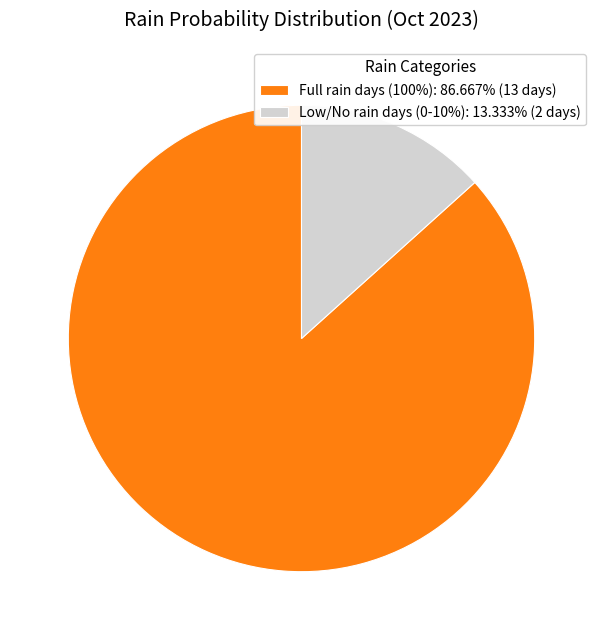

Combined, do Full rain days (100%): 86.667% (13 days) and Low/No rain days (0-10%): 13.333% (2 days) account for over 50%?

Yes